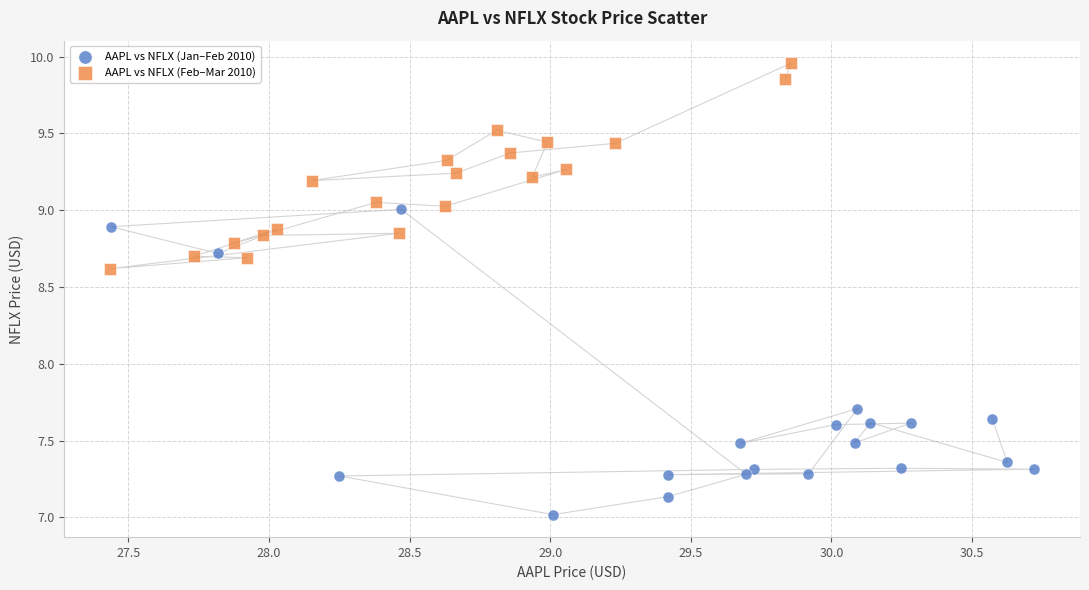

Which series contains the lowest Y value?

AAPL vs NFLX (Jan–Feb 2010)